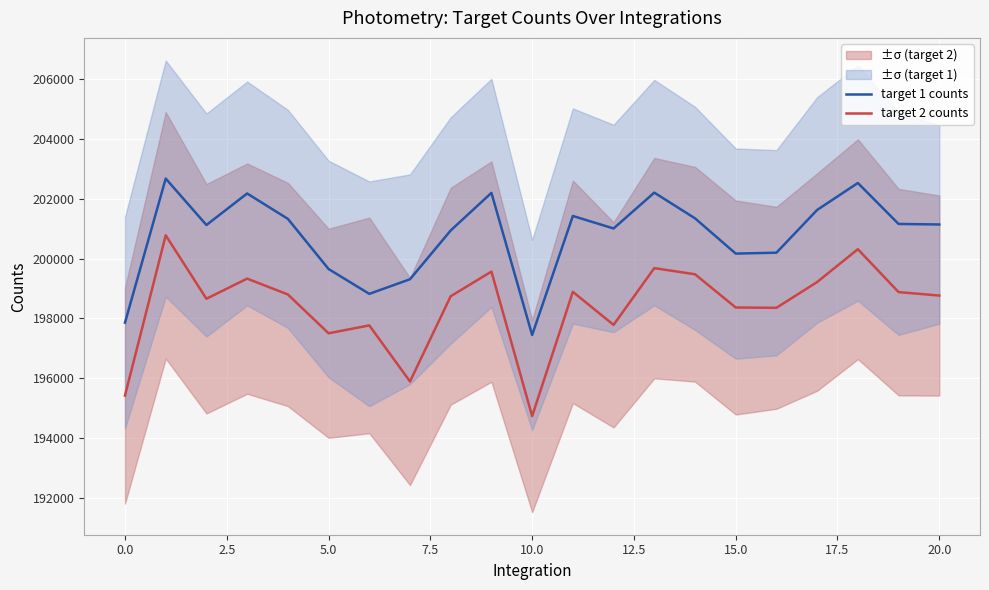

How many values in the target 2 counts series exceed 198761?

11